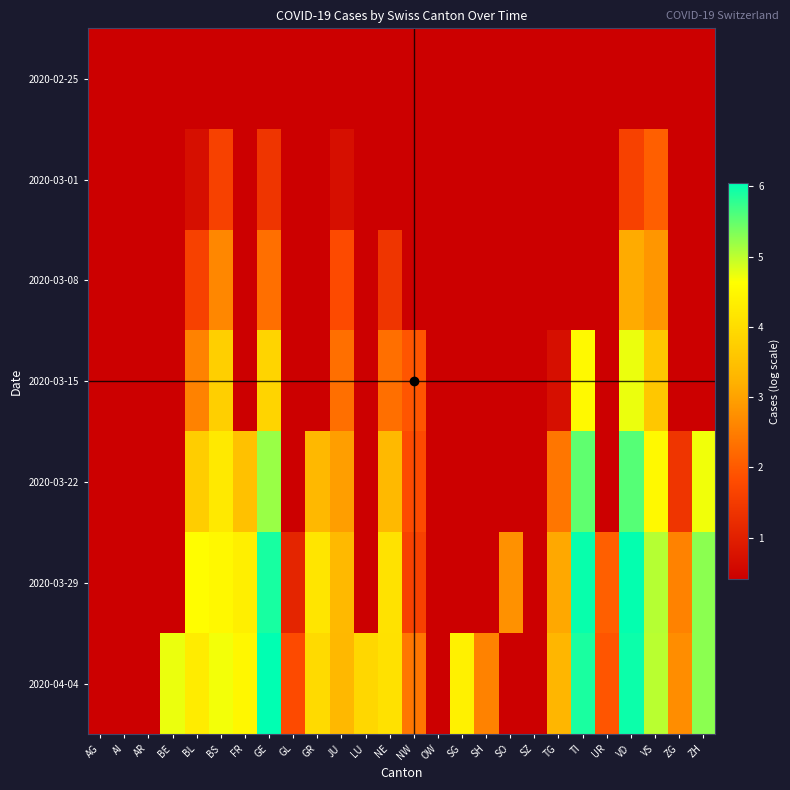

Rank the series by their maximum value, from lowest to highest.

2020-02-25, 2020-03-01, 2020-03-08, 2020-03-15, 2020-03-22, 2020-03-29, 2020-04-04